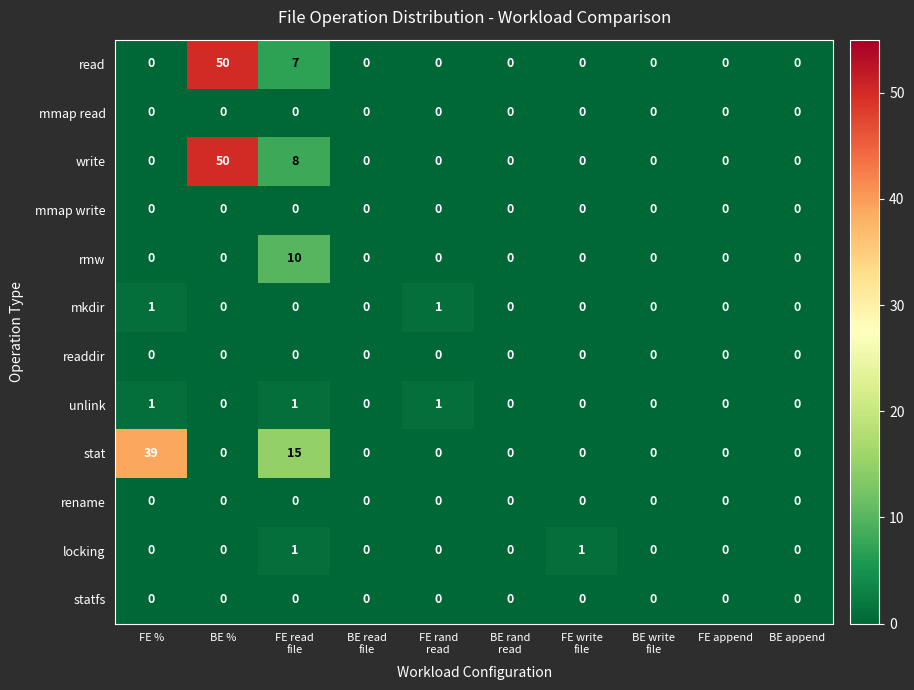

At how many categories does at least one series exceed 44?

1